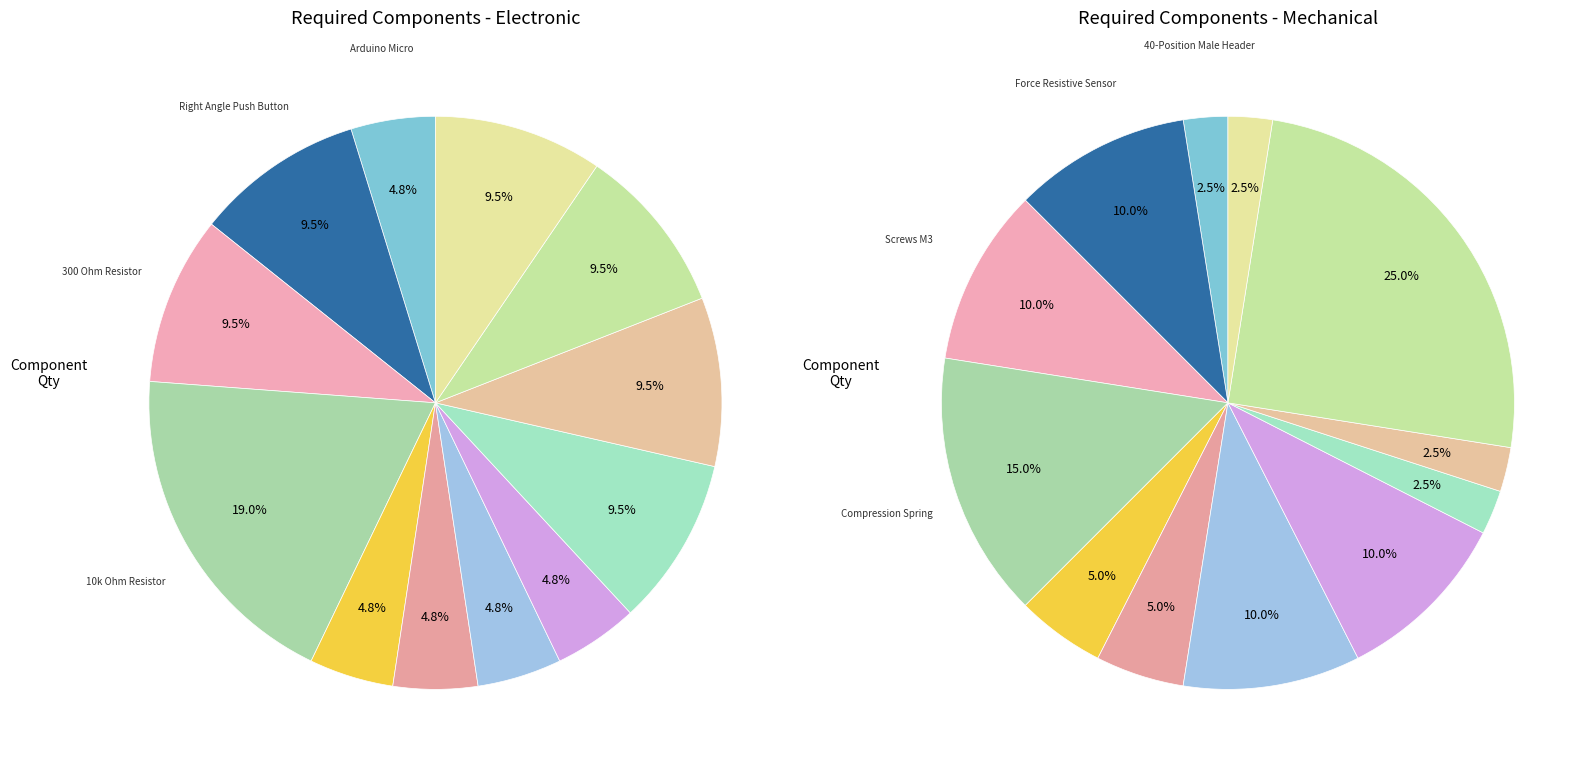

Is there any slice that represents more than half of the pie?

No